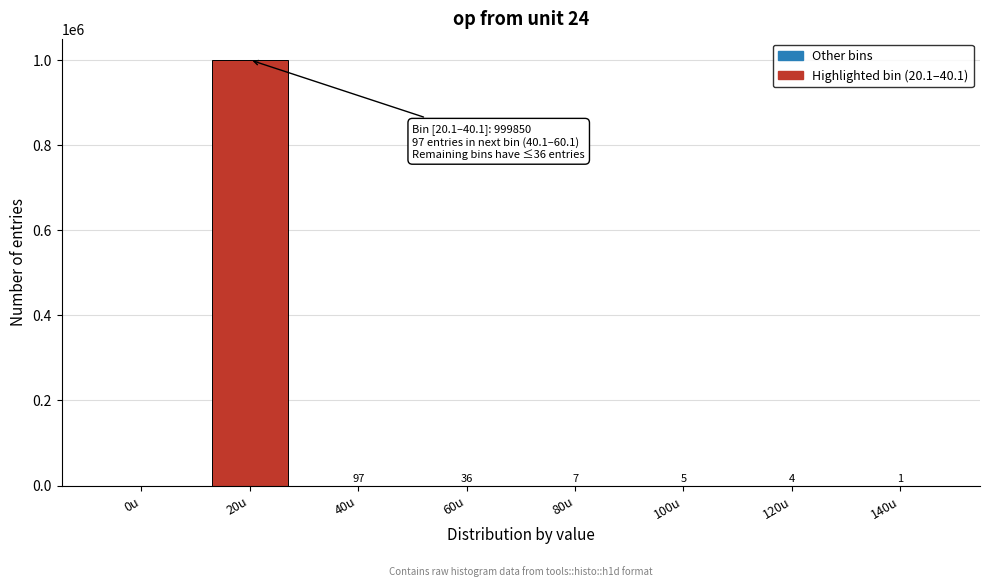

Reading right to left, what are all the values shown in this chart?

140u=1	120u=4	100u=5	80u=7	60u=36	40u=97	20u=999850	0u=0